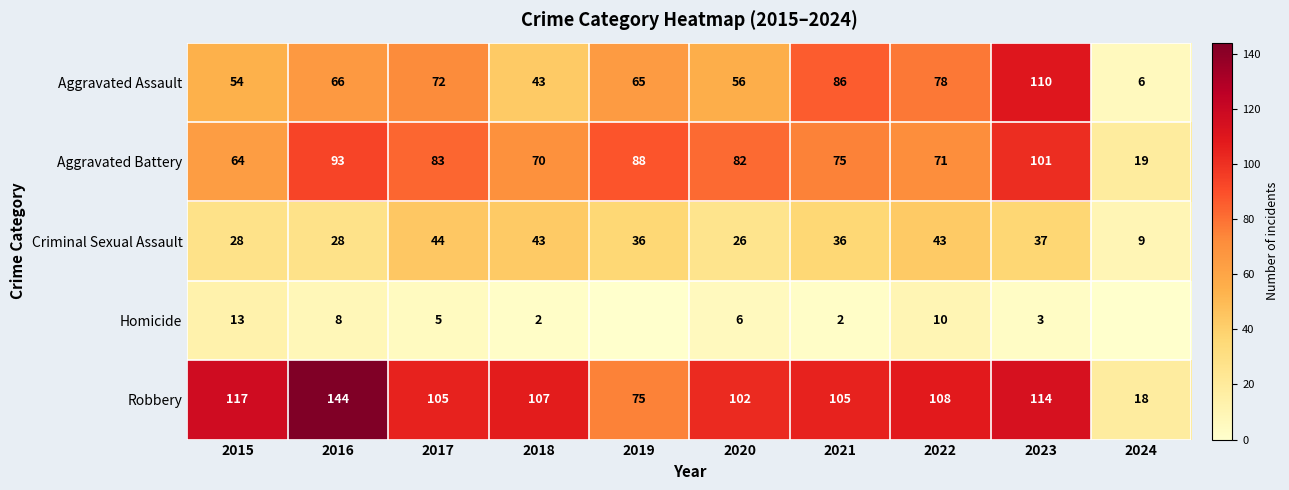

Which label corresponds to the smallest value in the chart?

2019